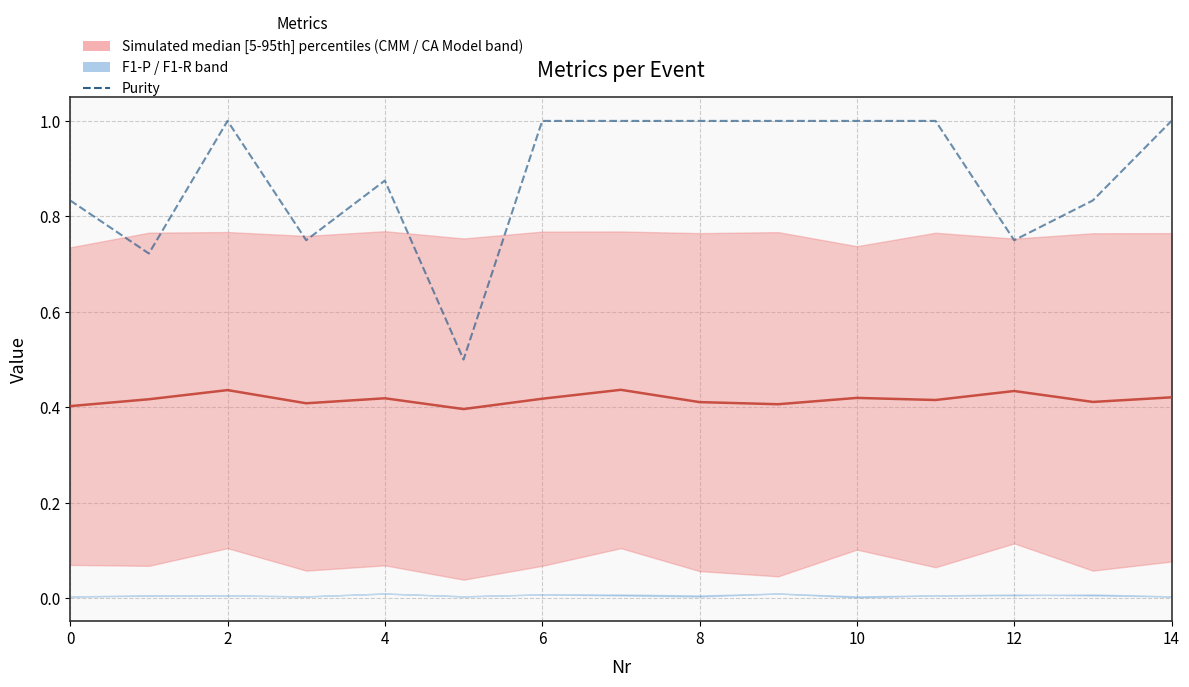

How many values are between 0 and 1?

15